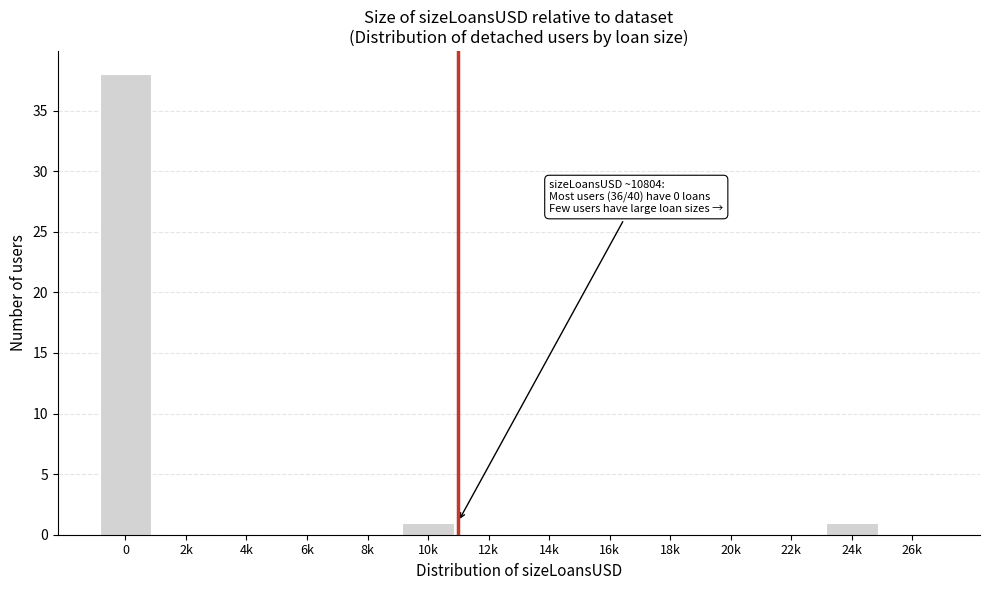

Reading right to left, what are all the values shown in this chart?

26k=0	24k=1	22k=0	20k=0	18k=0	16k=0	14k=0	12k=0	10k=1	8k=0	6k=0	4k=0	2k=0	0=38